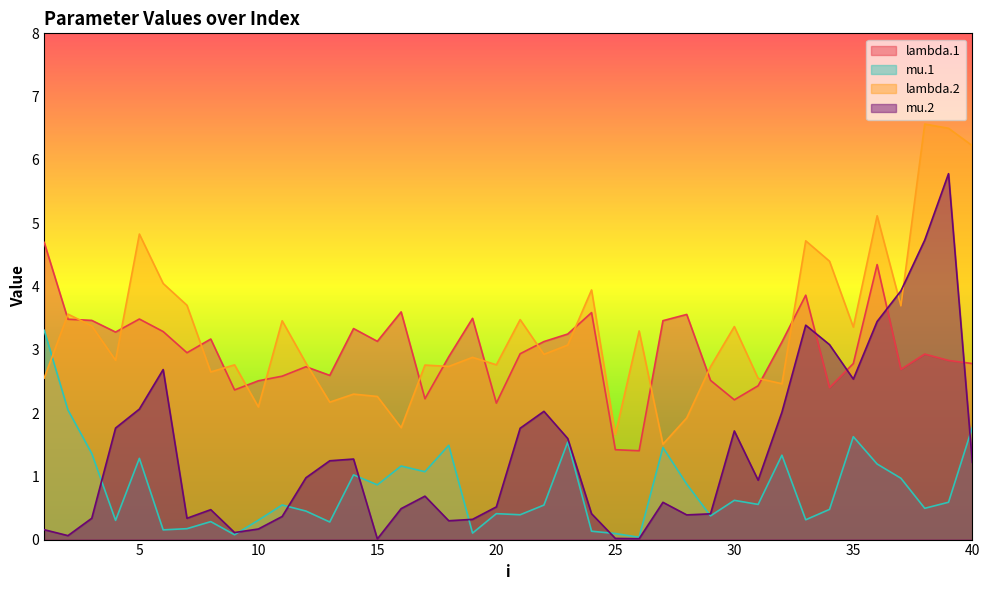

At which category is the sum across all series the highest?

39